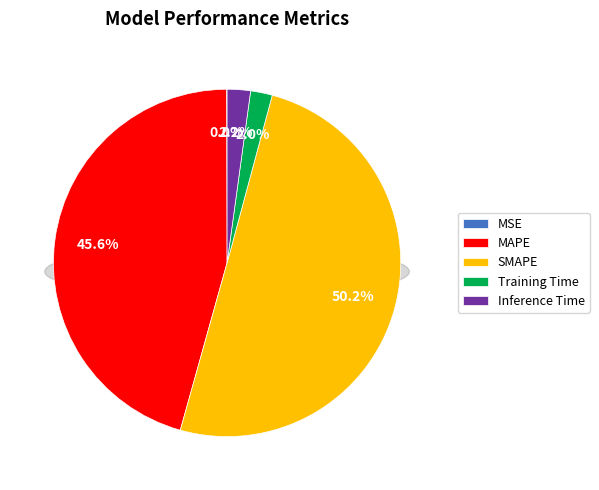

Rank the categories by value from lowest to highest.

MSE, Training Time, Inference Time, MAPE, SMAPE